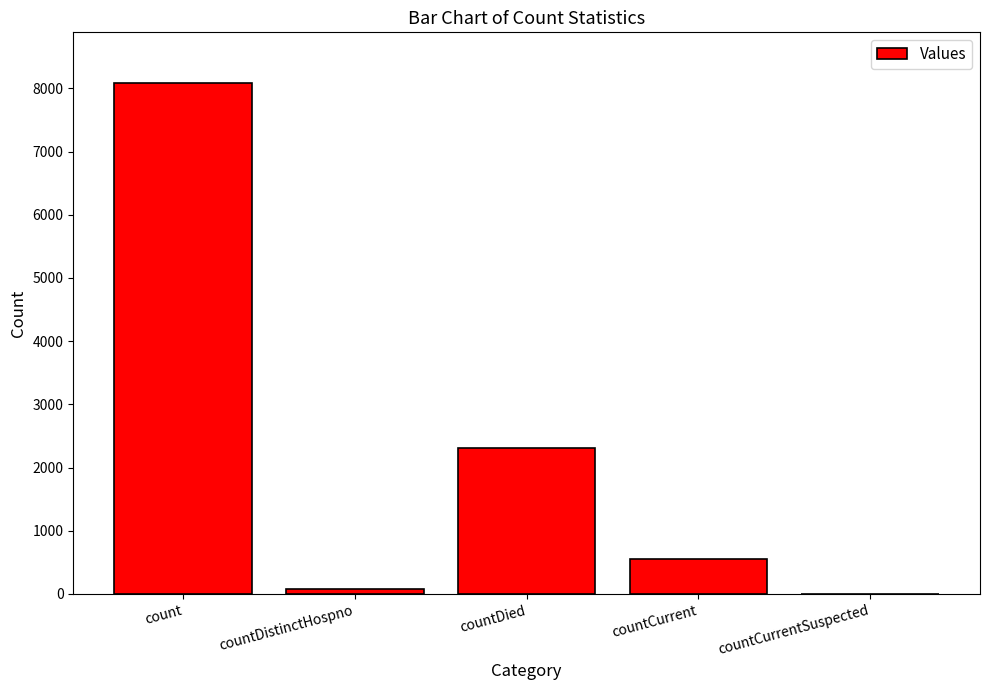

Where is the data nearest to the value 4039?

countDied